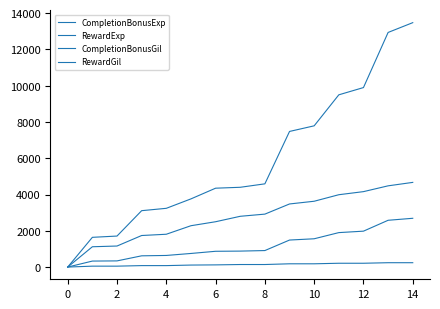

How many lines are shown in the chart?

4